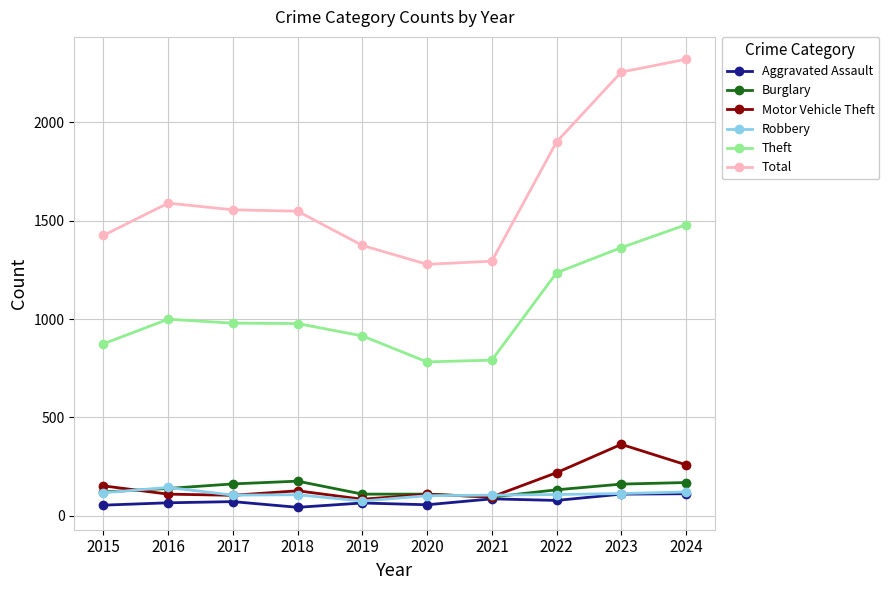

Is it true that Burglary equals 169 at 2024?

True